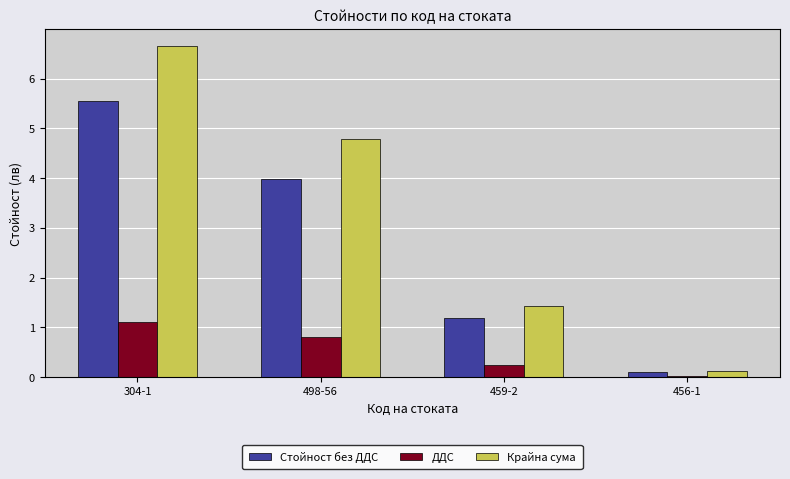

Which category has the highest value in the ДДС series?

304-1